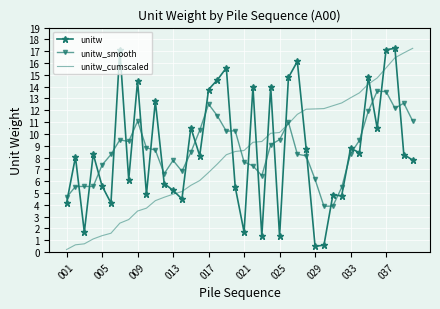

Which series ends up on top after the final intersection of unitw_smooth and unitw_cumscaled?

unitw_cumscaled